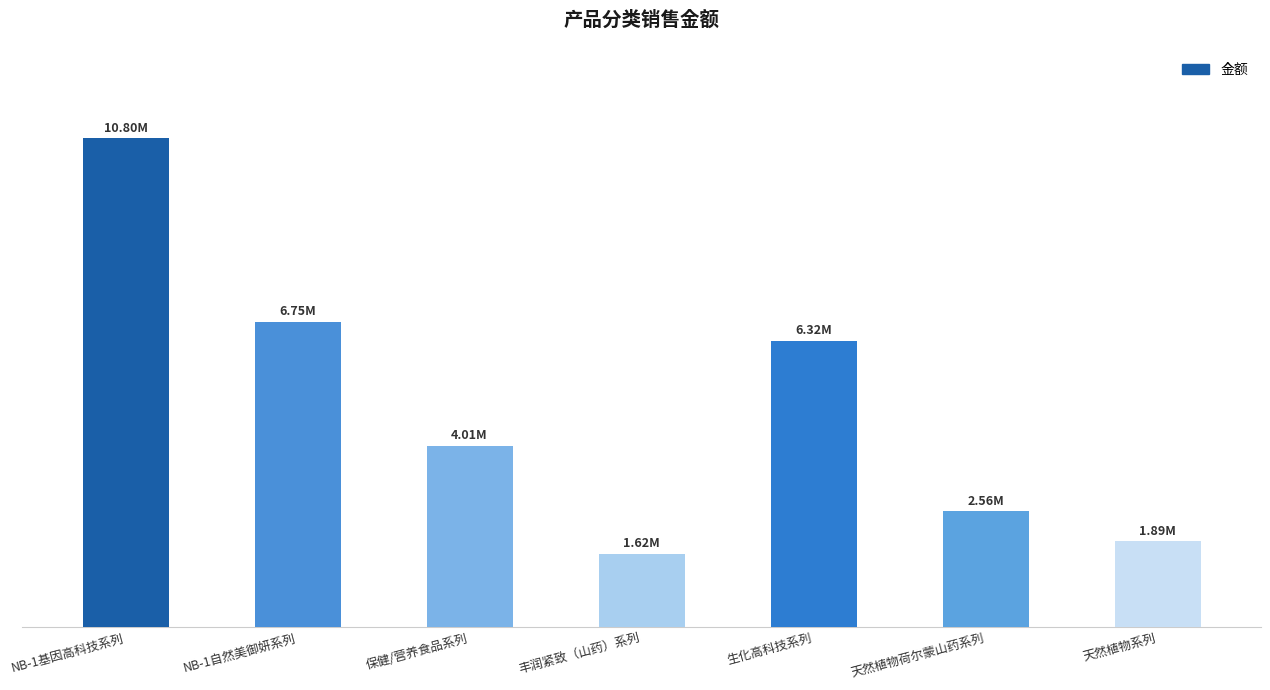

Is it true that the value at 天然植物系列 is 1891513.1?

True